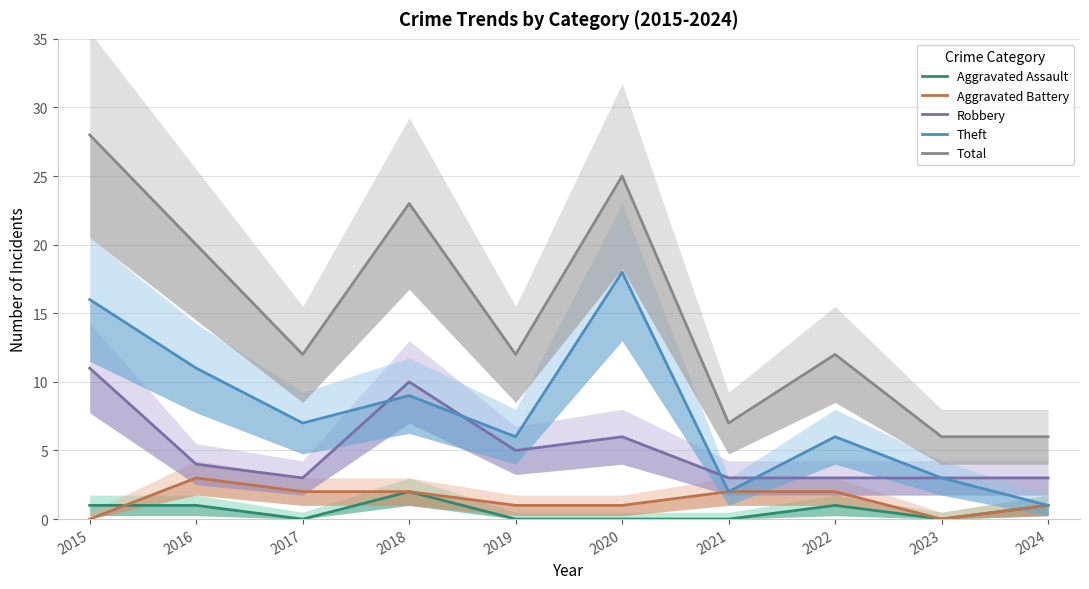

What is the value of the Total point at the 6th from the left?

25